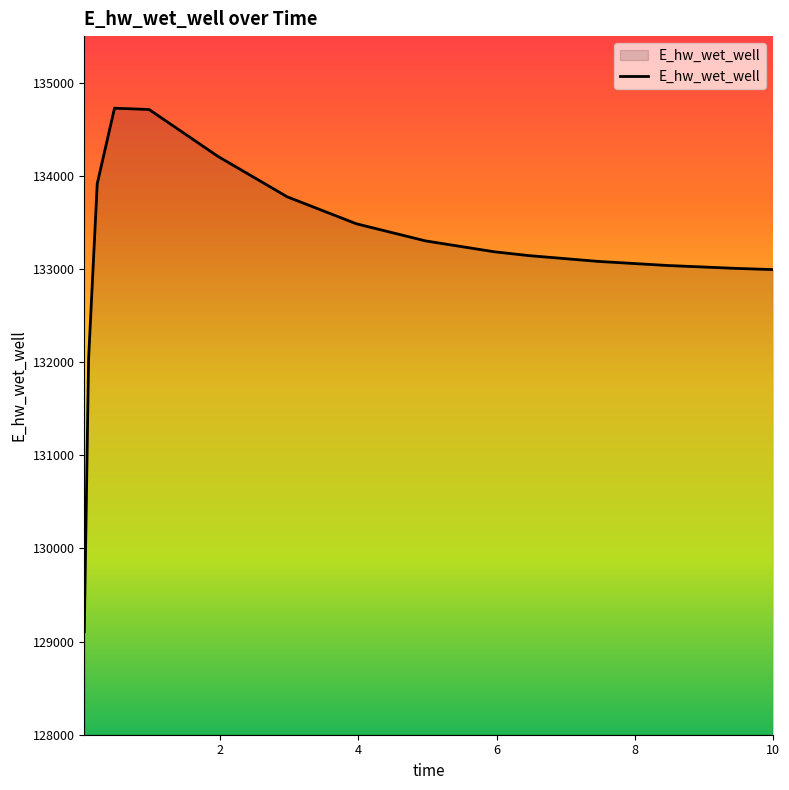

What is the minimum value shown in the chart?

129106.8